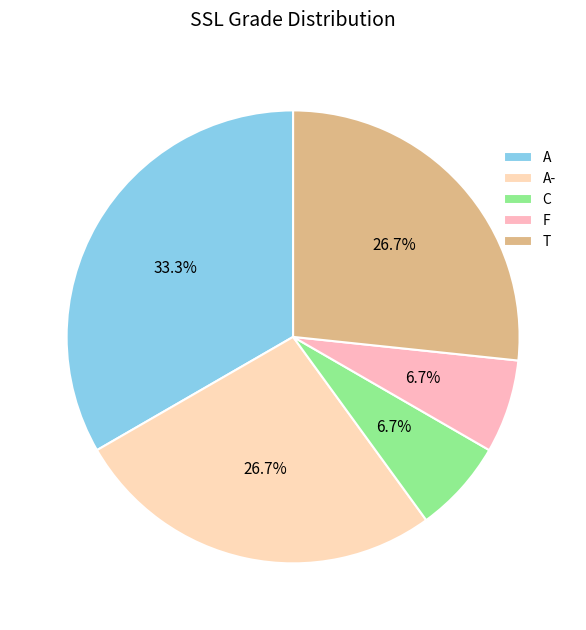

Is it true that F is 17% of the pie?

False